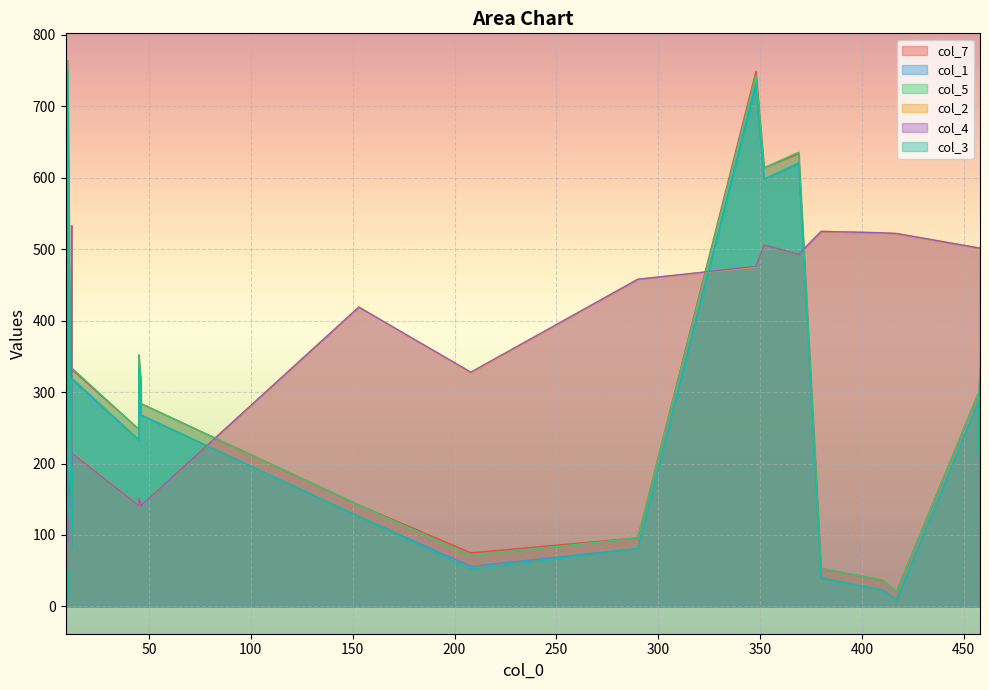

Reading left to right, what are all the values shown in this chart?

col_7: 0=21	1=25	2=37	3=44	4=53	5=61	6=75	7=96	8=96	9=119	10=140	11=142	12=162	13=175	14=211	15=230	16=228	17=248	18=263	19=264	20=284	21=297	22=297	23=315	24=332	25=333	26=352	27=611	28=614	29=636	30=634	31=749	32=764
col_1: 0=9	1=11	2=23	3=28	4=40	5=47	6=56	7=81	8=81	9=105	10=126	11=126	12=146	13=159	14=193	15=214	16=216	17=233	18=248	19=250	20=268	21=282	22=285	23=299	24=318	25=320	26=336	27=598	28=598	29=621	30=620	31=732	32=749
col_5: 0=21	1=23	2=37	3=44	4=53	5=61	6=71	7=96	8=96	9=119	10=140	11=142	12=162	13=178	14=213	15=232	16=228	17=248	18=266	19=264	20=284	21=300	22=297	23=318	24=334	25=333	26=352	27=614	28=614	29=636	30=636	31=744	32=764
col_2: 0=522	1=166	2=523	3=162	4=525	5=159	6=327	7=177	8=458	9=127	10=50	11=419	12=533	13=84	14=109	15=194	16=502	17=141	18=176	19=502	20=141	21=232	22=502	23=144	24=216	25=502	26=152	27=60	28=506	29=90	30=493	31=475	32=197
col_4: 0=522	1=166	2=523	3=162	4=525	5=159	6=328	7=177	8=458	9=127	10=50	11=419	12=533	13=83	14=109	15=194	16=502	17=141	18=175	19=502	20=141	21=231	22=502	23=143	24=215	25=502	26=152	27=59	28=506	29=90	30=493	31=476	32=197
col_3: 0=9	1=10	2=23	3=28	4=40	5=47	6=52	7=81	8=81	9=105	10=126	11=126	12=146	13=162	14=195	15=216	16=216	17=233	18=251	19=250	20=268	21=285	22=285	23=302	24=320	25=320	26=336	27=600	28=598	29=621	30=621	31=727	32=749